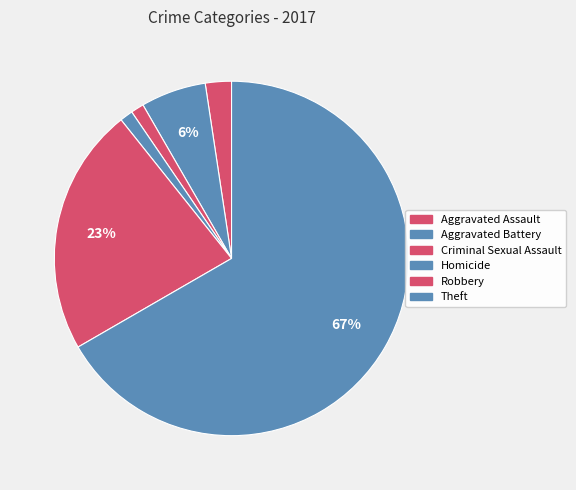

To the nearest percent, what portion does Robbery represent?

23%